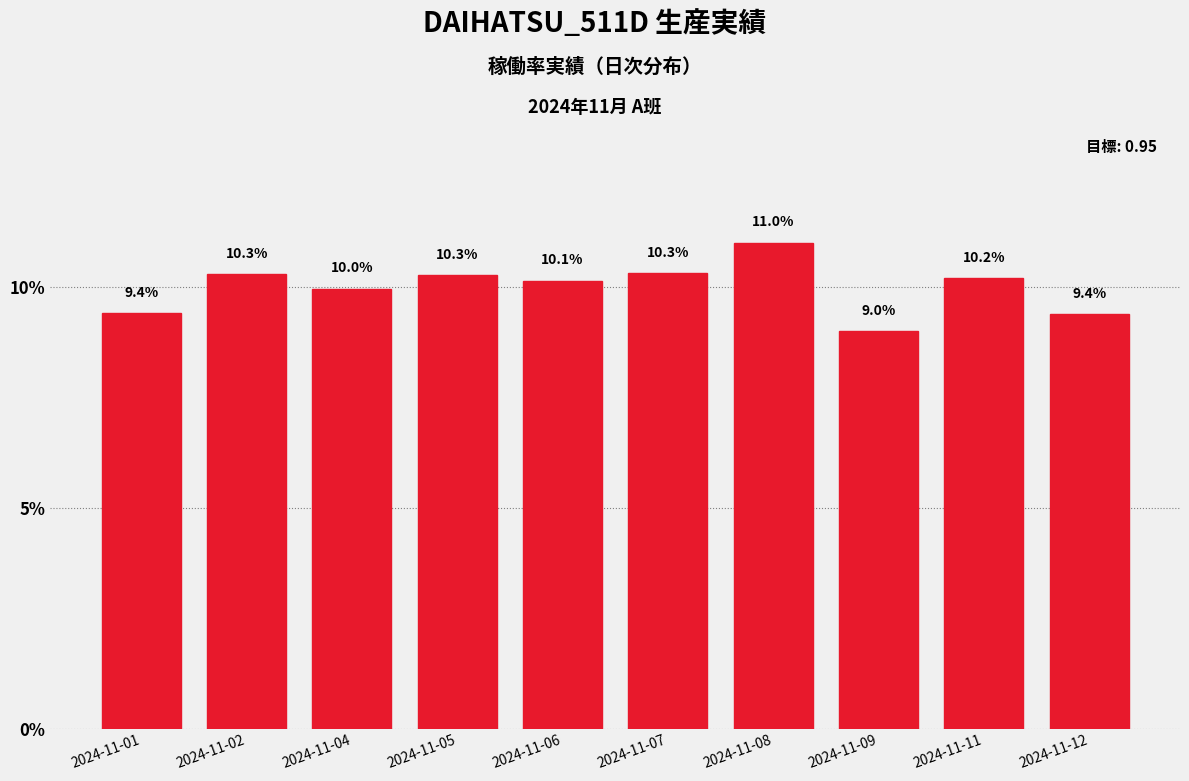

Reading left to right, transcribe all the data shown in this chart.

2024-11-01=9.4	2024-11-02=10.3	2024-11-04=10.0	2024-11-05=10.3	2024-11-06=10.1	2024-11-07=10.3	2024-11-08=11.0	2024-11-09=9.0	2024-11-11=10.2	2024-11-12=9.4